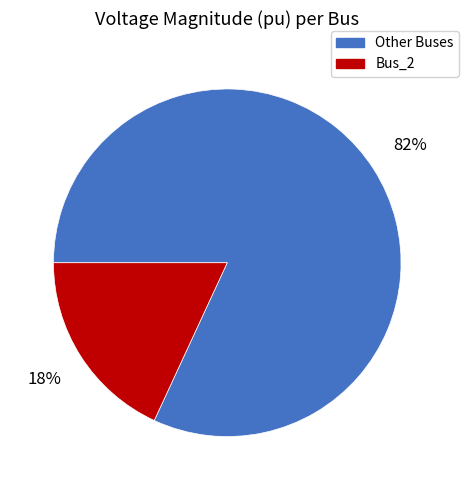

To the nearest percent, what is the difference between the largest and smallest slice percentages?

64%